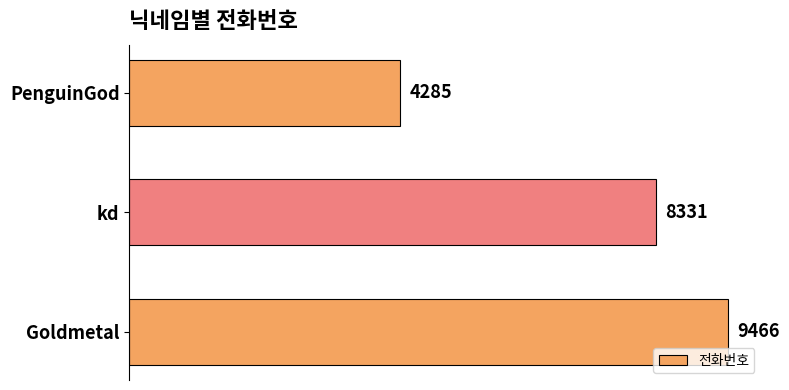

Are the bars horizontal?

Yes